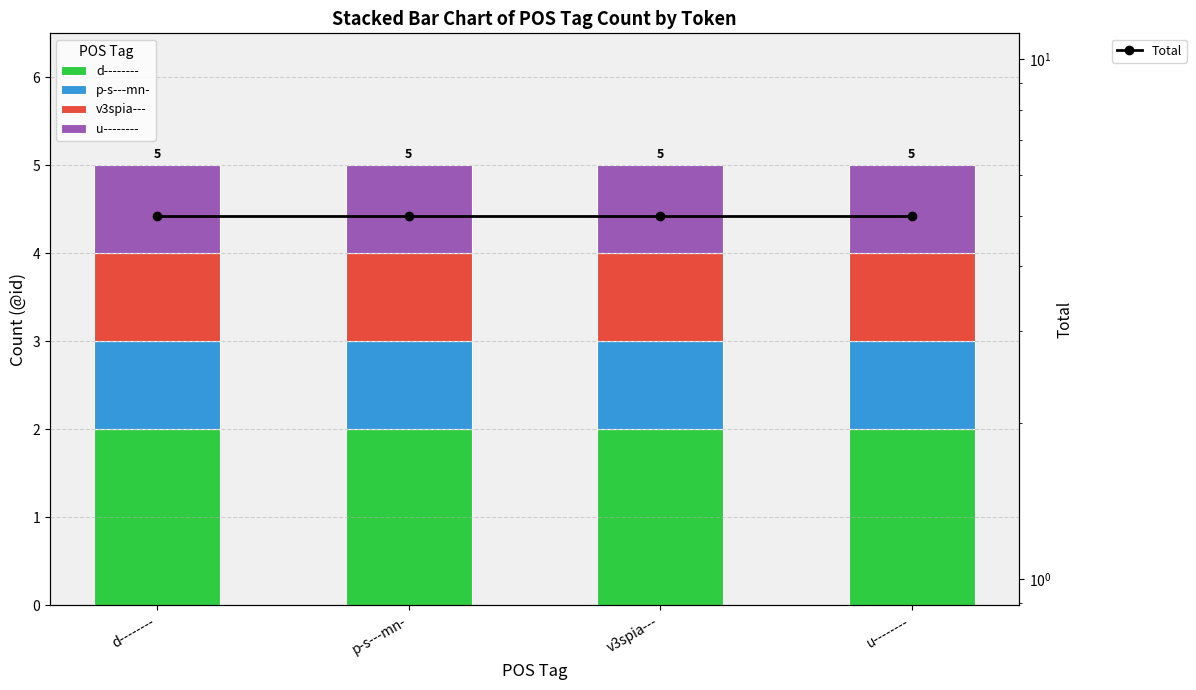

Is the value of d-------- at p-s---mn- greater than the value of p-s---mn- at v3spia---?

Yes